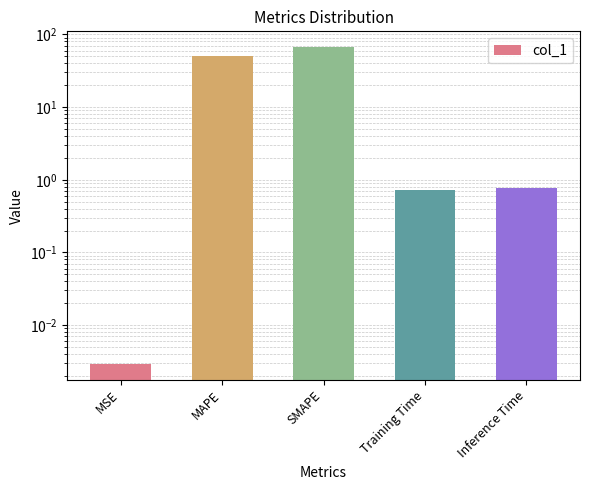

What is the change in value from MSE to MAPE?

+50.0